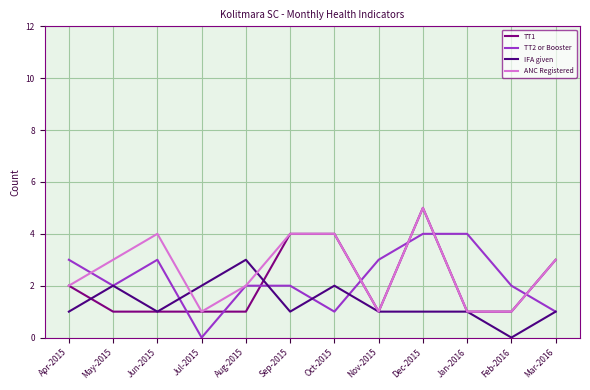

What are all the series names shown in the legend?

TT1, TT2 or Booster, IFA given, ANC Registered